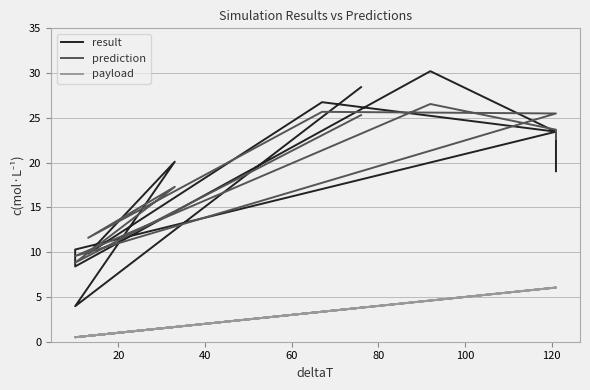

What is the difference between the maximum and minimum values in the result series?

26.3